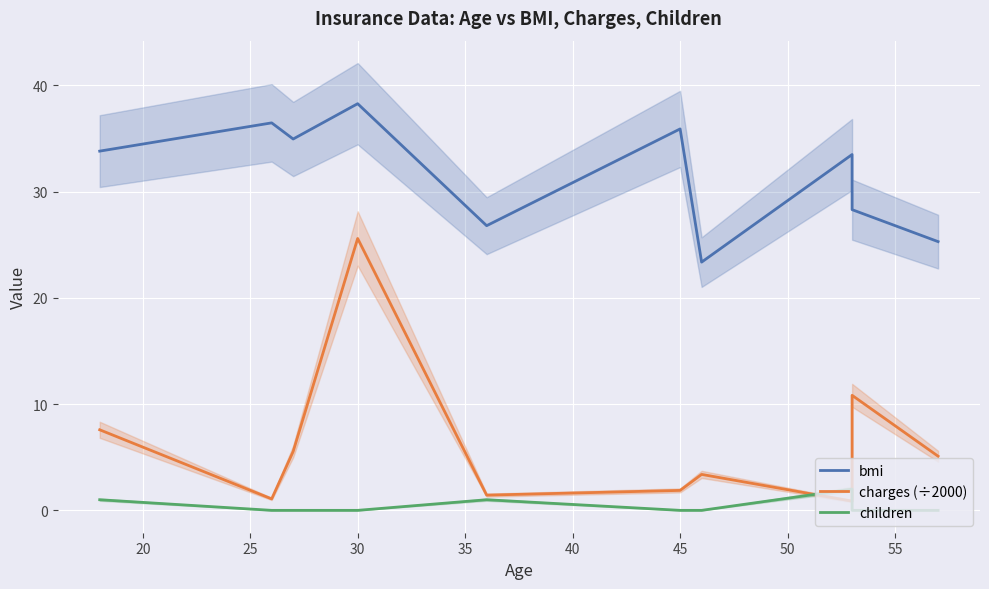

What is the difference between the maximum and minimum values in the children series?

2.0